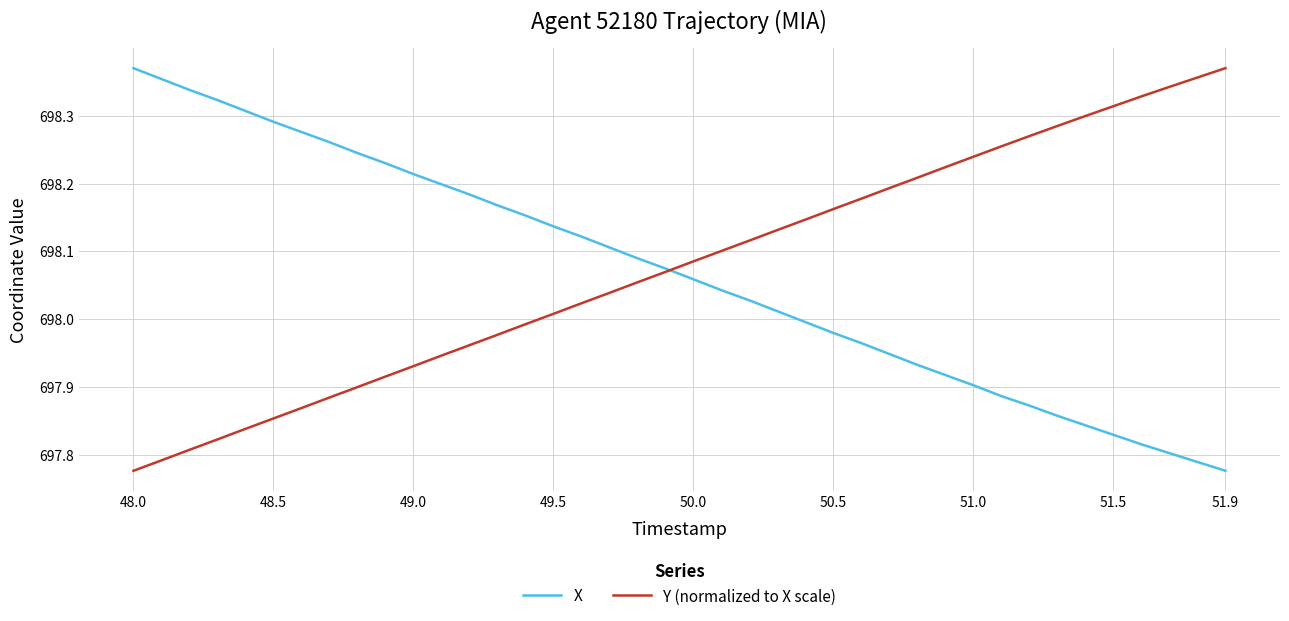

At which category is the sum across all series the highest?

48.0